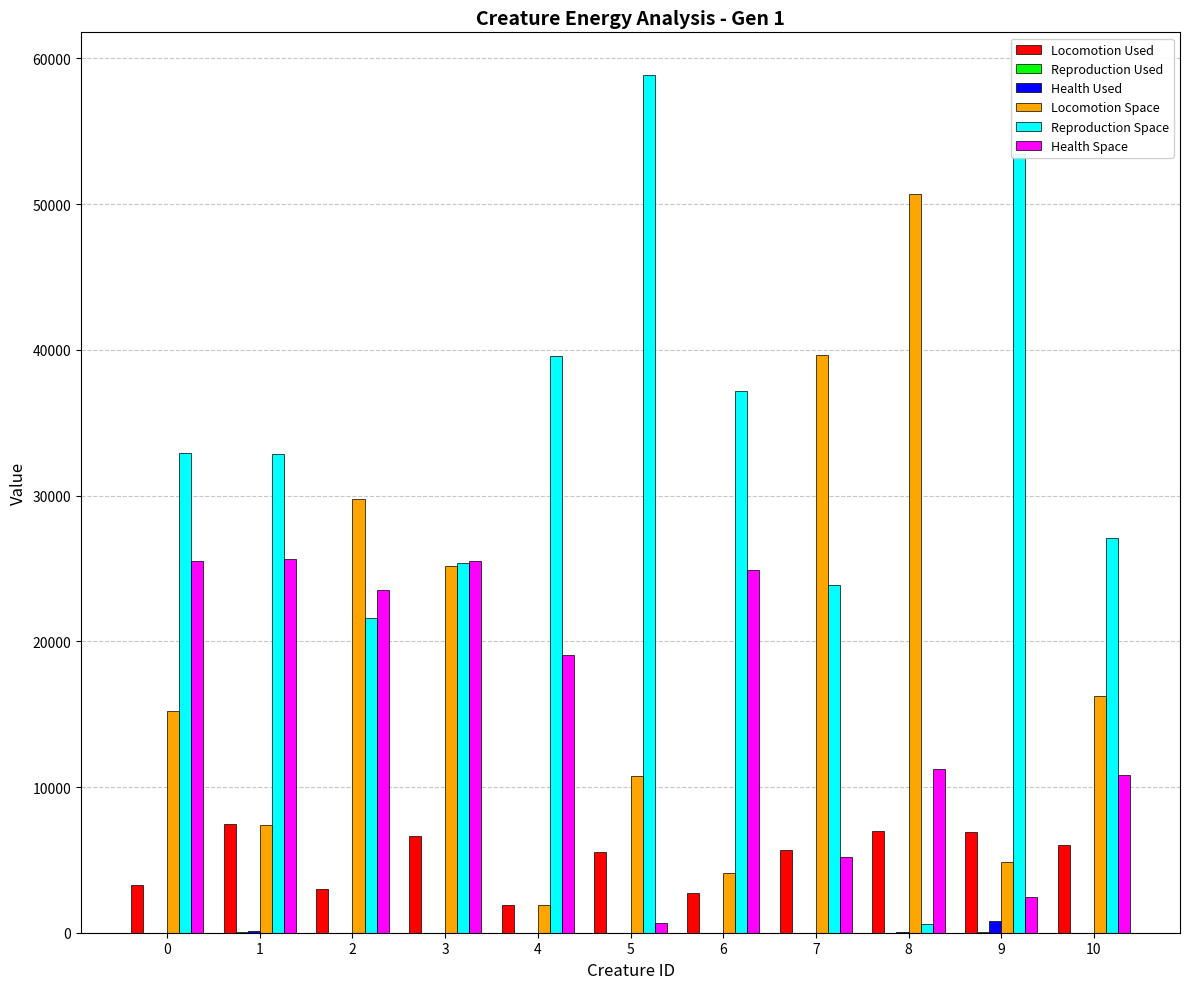

What is the spread (max minus min) of values at 10?

27075.5